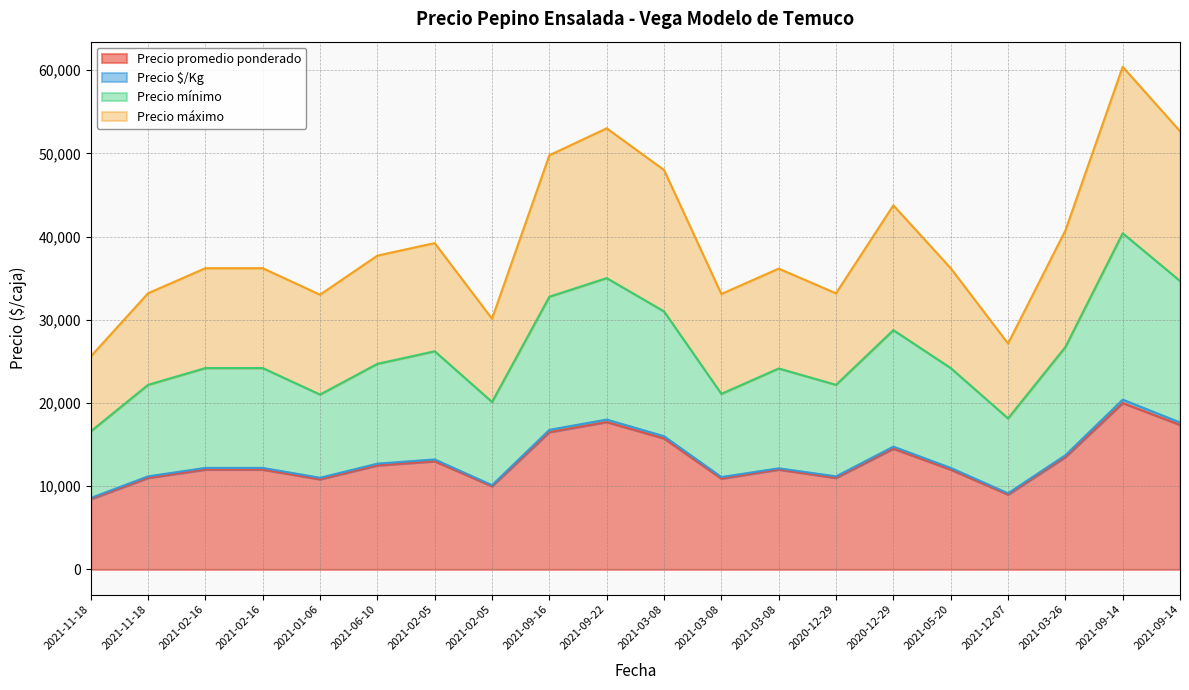

What is the sum of all Precio máximo values?

785351